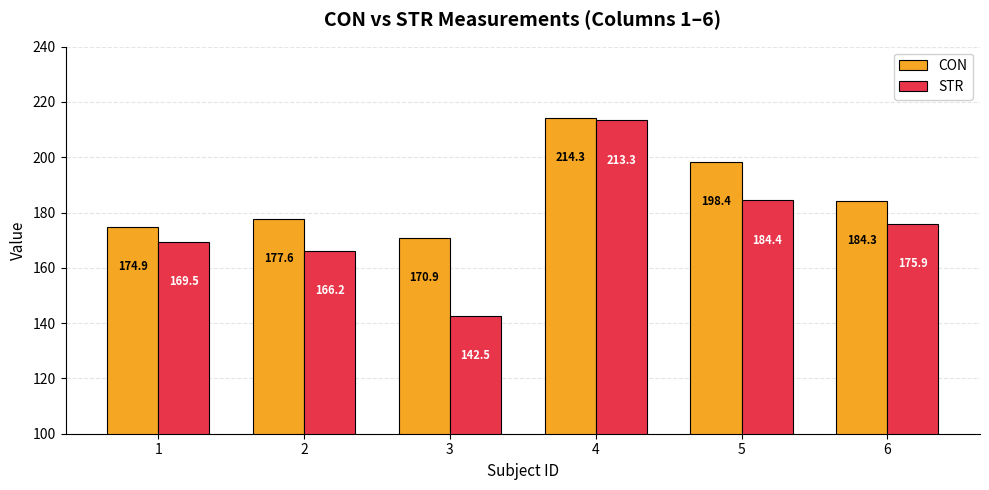

List the series in order of their peak value, lowest first.

STR, CON